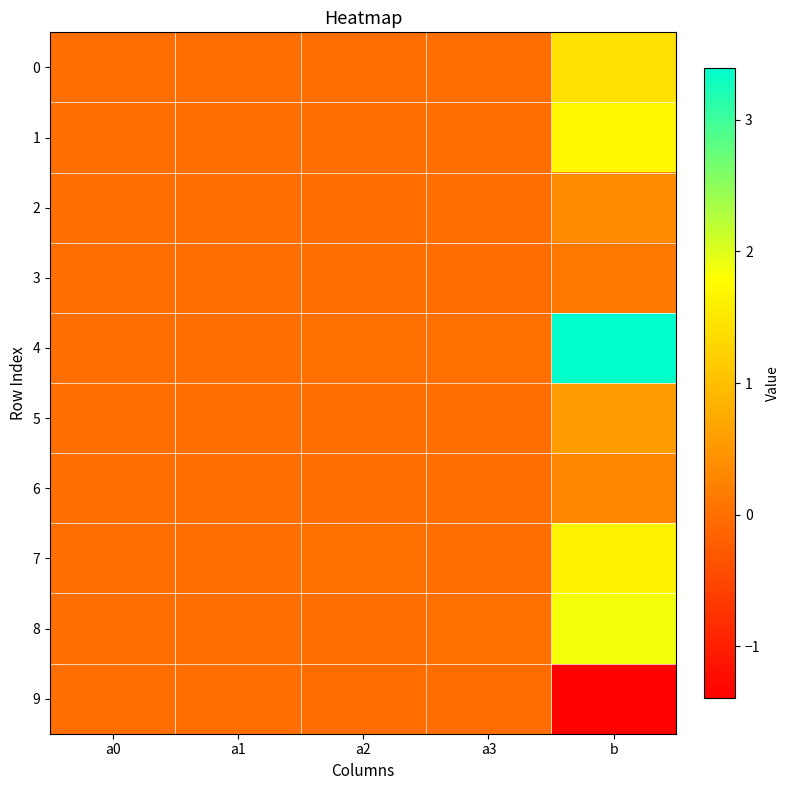

Which label corresponds to the smallest value in the chart?

b